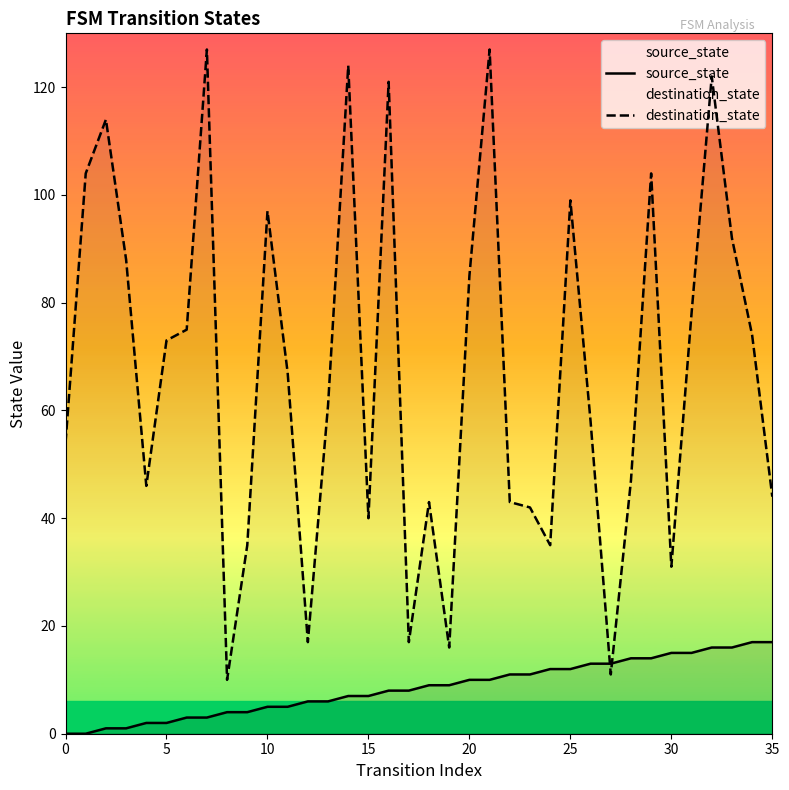

How many values in the source_state series are below 9?

18